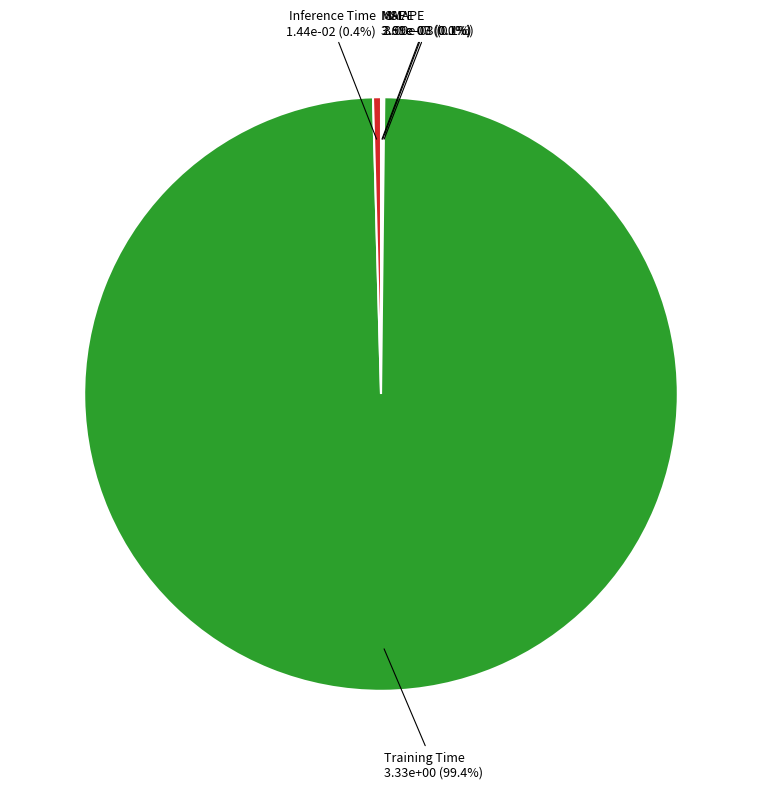

How much of the chart is everything except Training Time?

0.6%